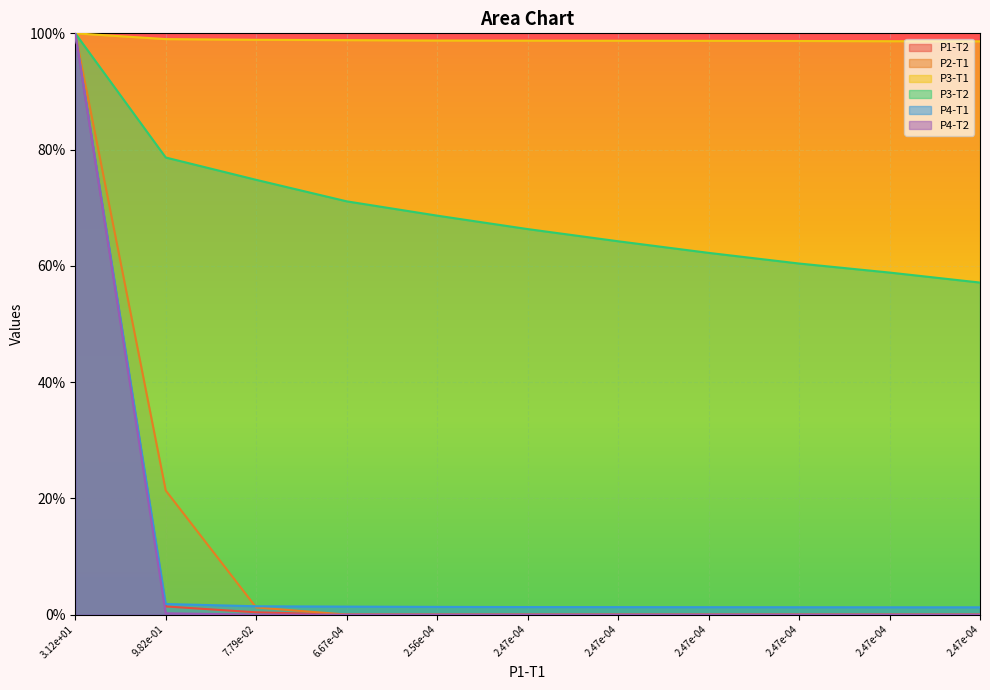

At how many categories does at least one series exceed 68?

11